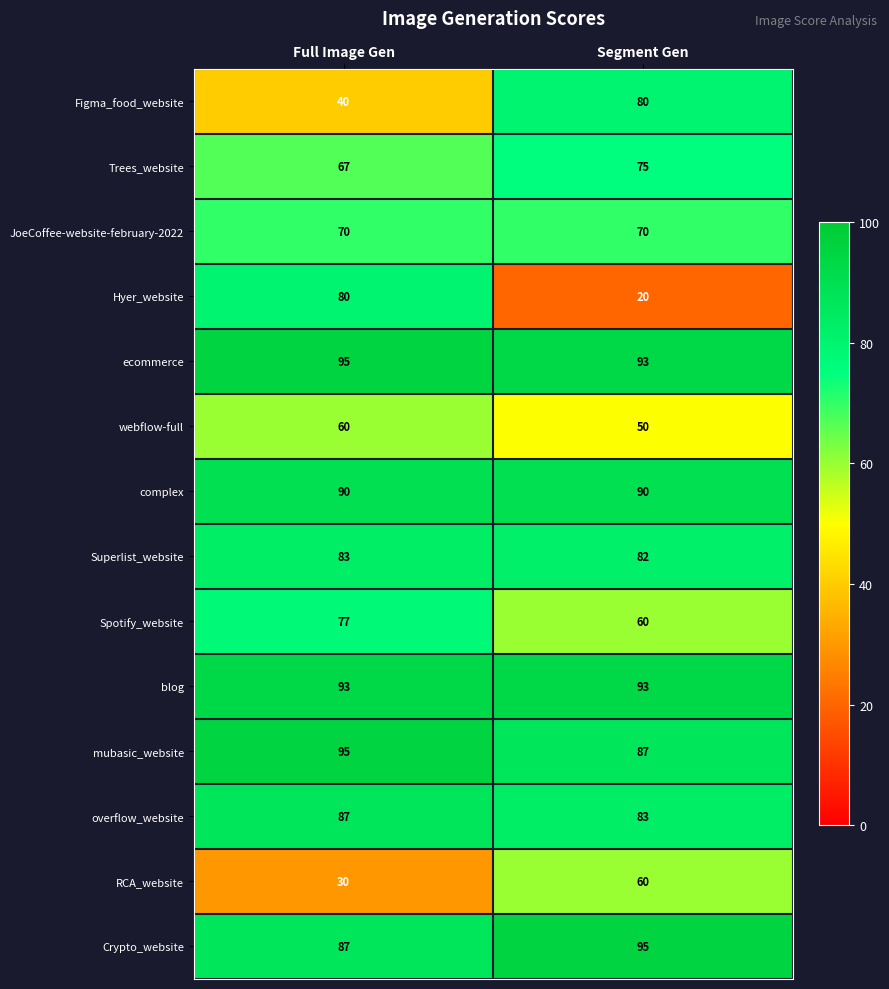

At which category is the sum across all series the highest?

Full Image Gen